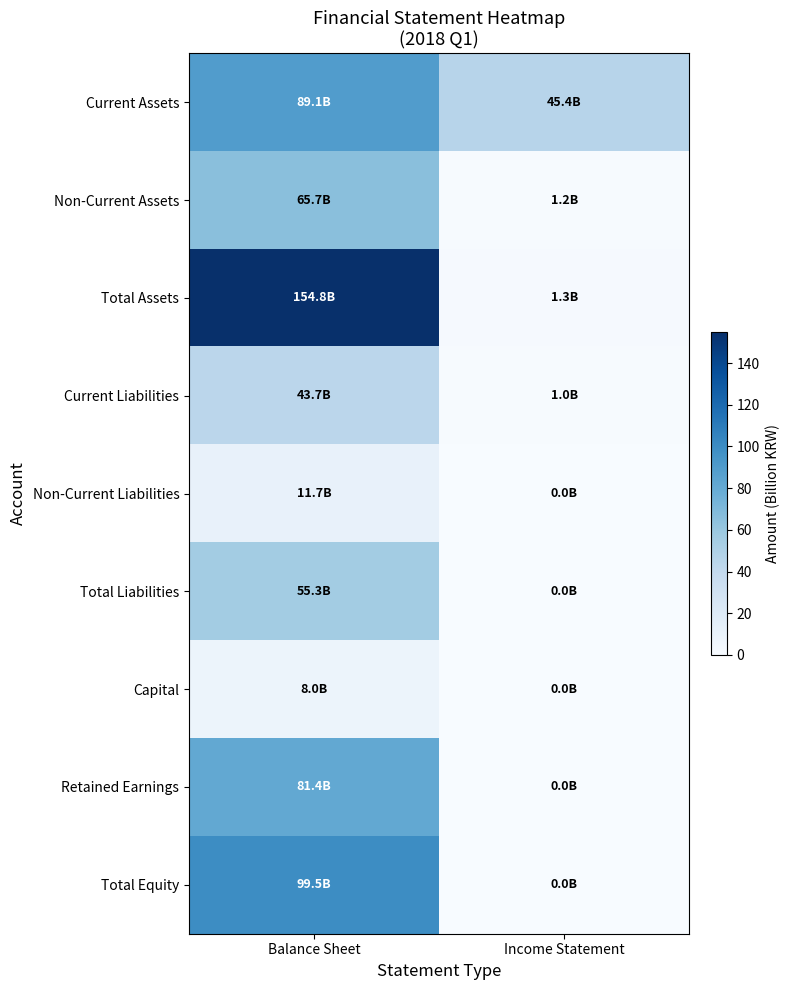

At how many categories does at least one series exceed 123?

1